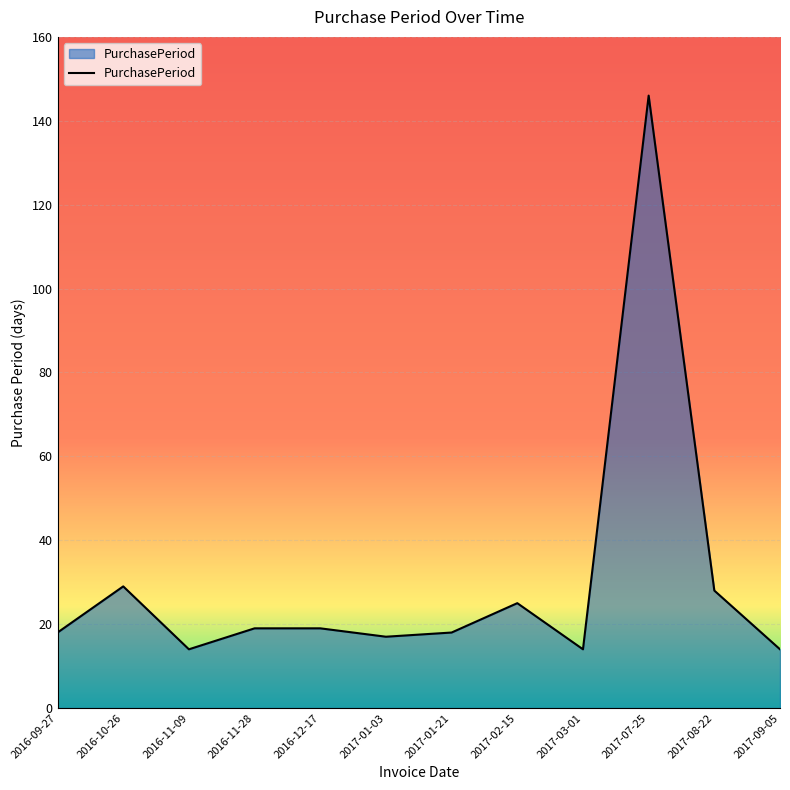

Between 2016-10-26 and 2017-03-01, which is larger?

2016-10-26